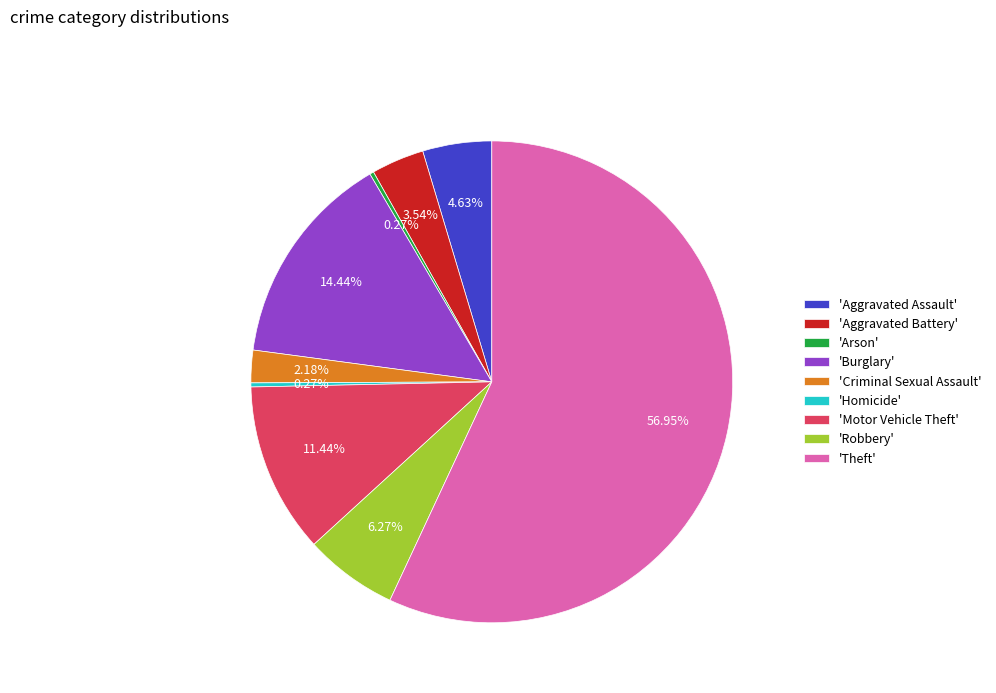

Is there any slice that represents more than half of the pie?

Yes